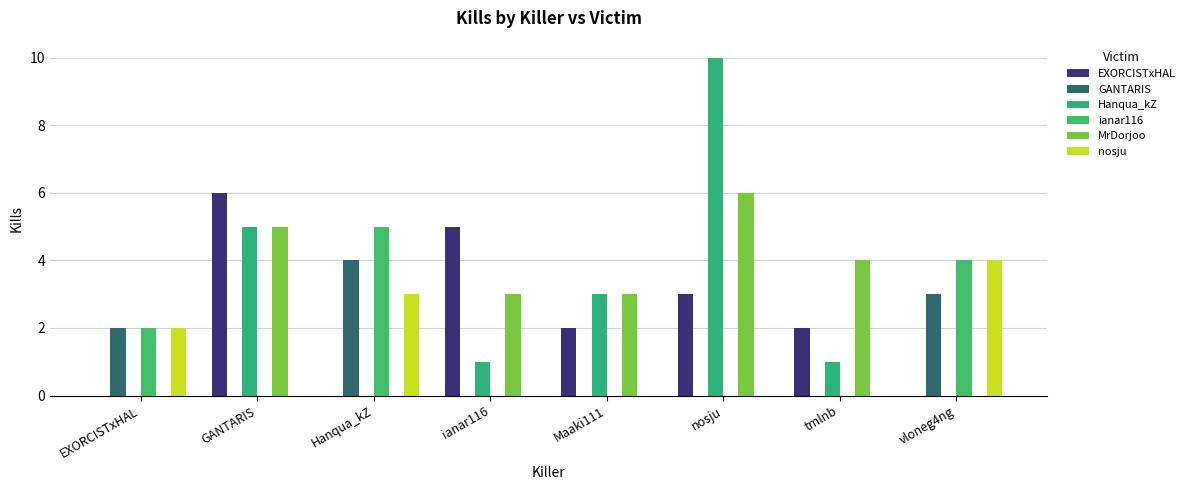

How many distinct data groups are displayed?

6